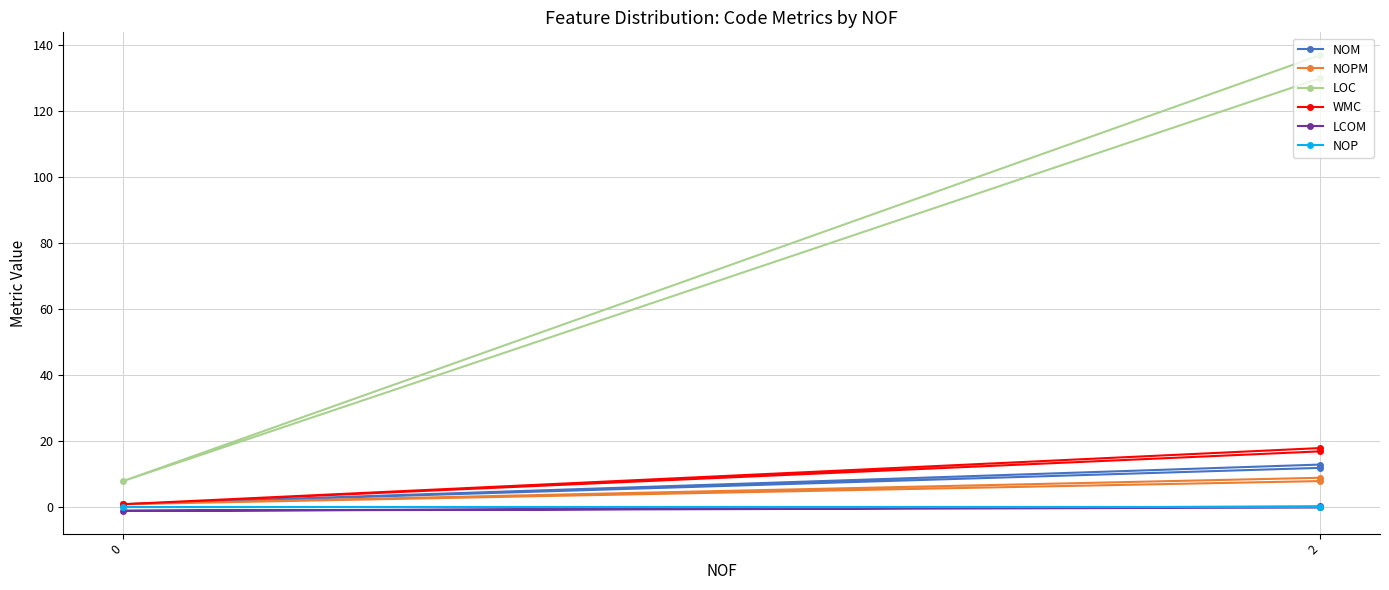

Which series has the largest range (max minus min)?

LOC